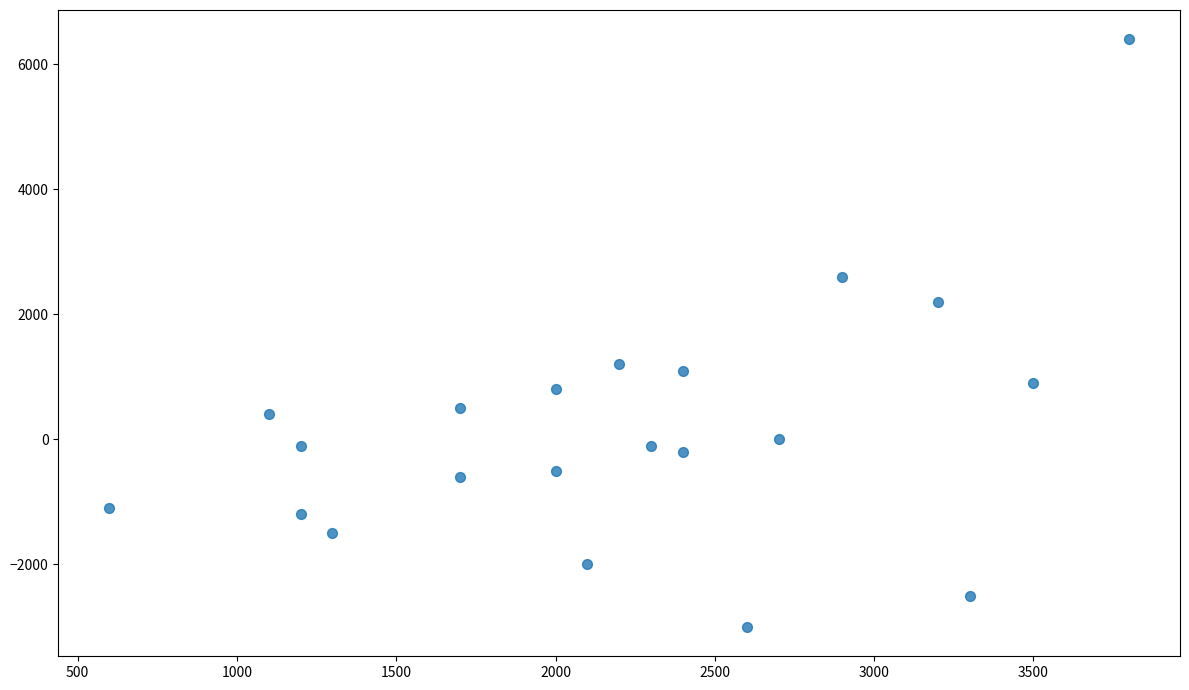

What is the range of Y values (max minus min)?

9400